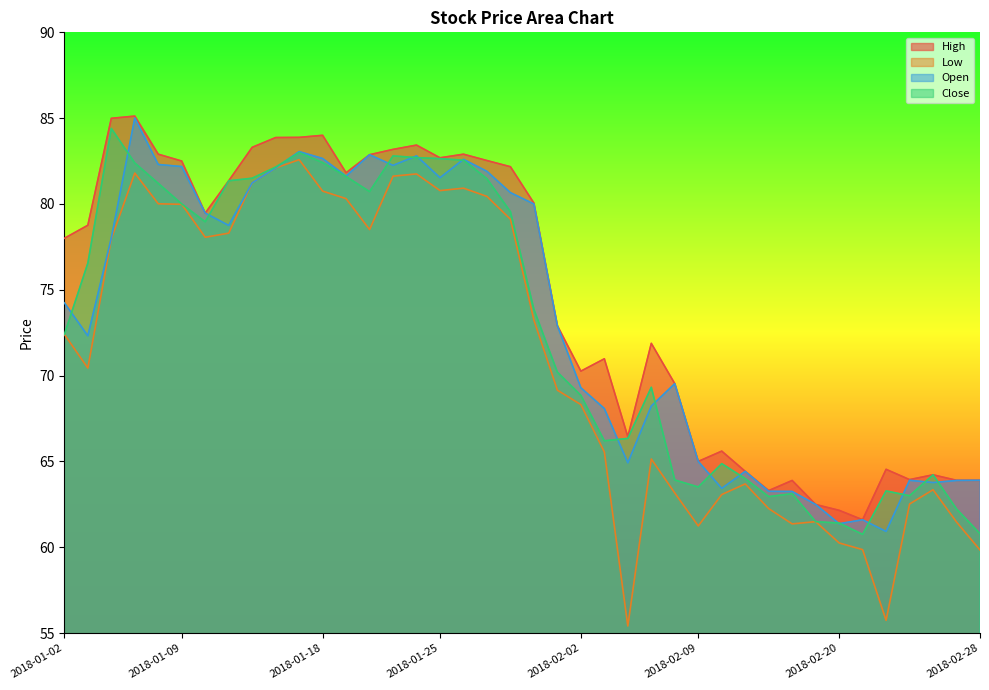

What is the difference between the second highest and second lowest values in the Low series?

26.4